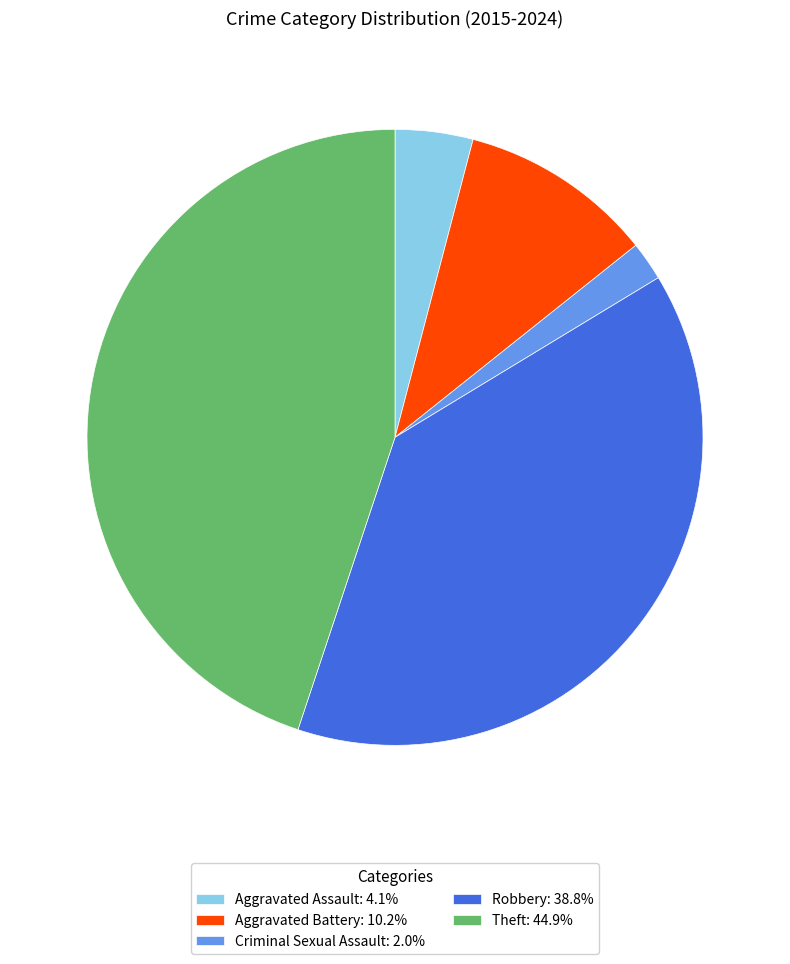

Do Aggravated Battery: 10.2% and Criminal Sexual Assault: 2.0% together represent more than half of the pie?

No